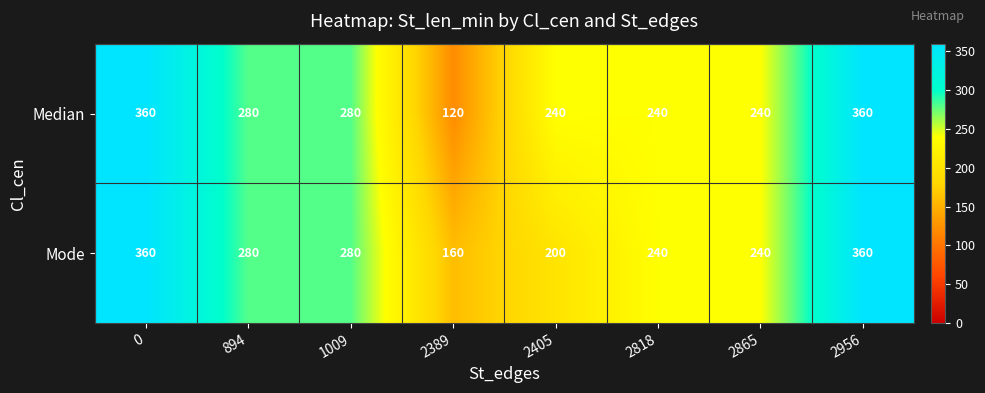

Is it true that Mode equals 158 at 2865?

False